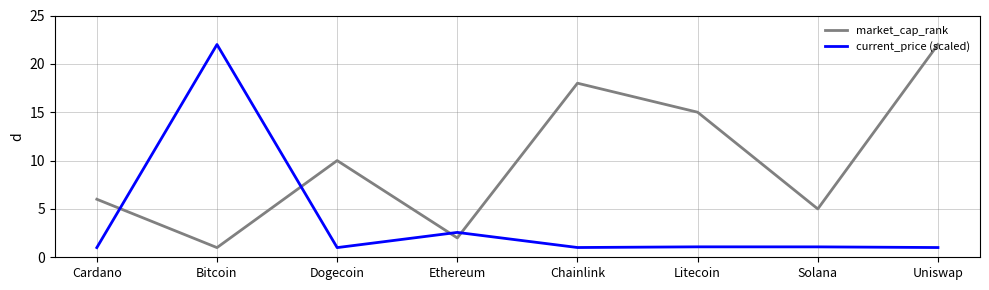

Which series has the largest total across all categories?

market_cap_rank